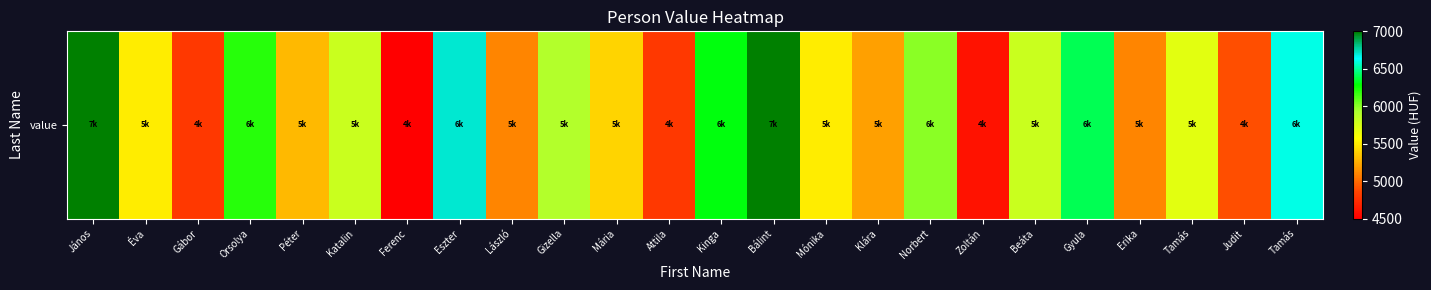

What is the average value?

5671